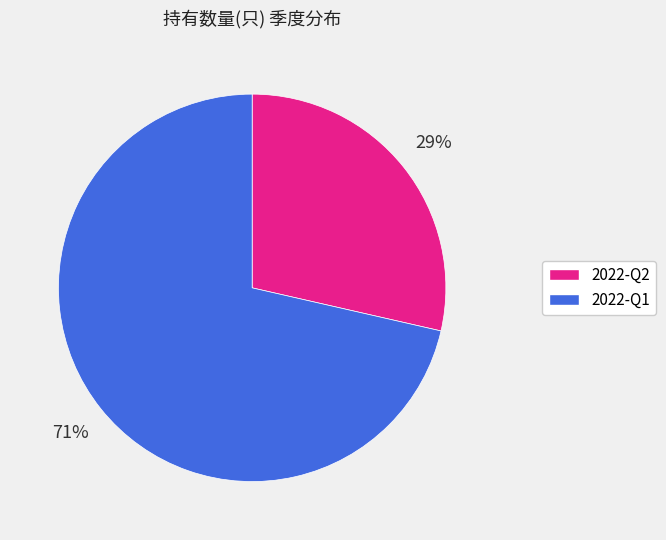

To the nearest percent, what percentage of the pie is 2022-Q1?

71%